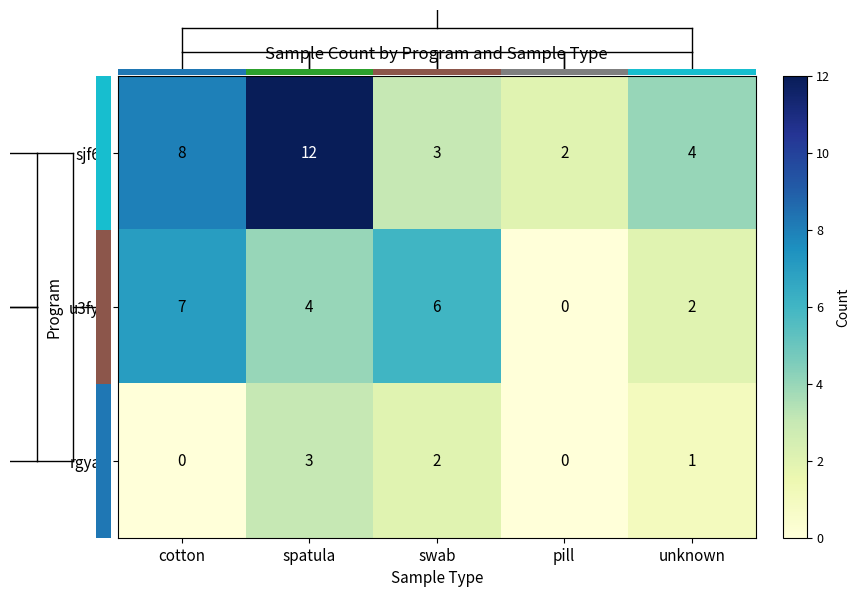

Is it true that sjf6c equals 3 at pill?

False